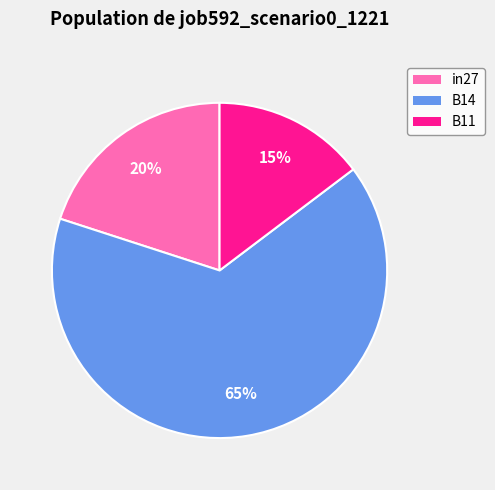

Rank the categories by value from lowest to highest.

B11, in27, B14